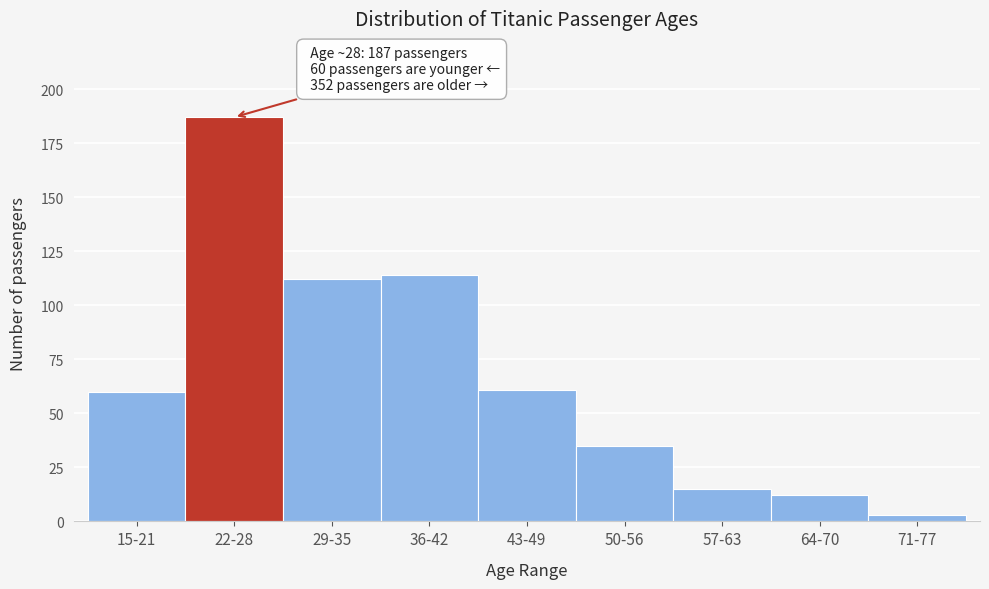

Reading left to right, extract all data points from this chart.

15-21=60	22-28=187	29-35=112	36-42=114	43-49=61	50-56=35	57-63=15	64-70=12	71-77=3